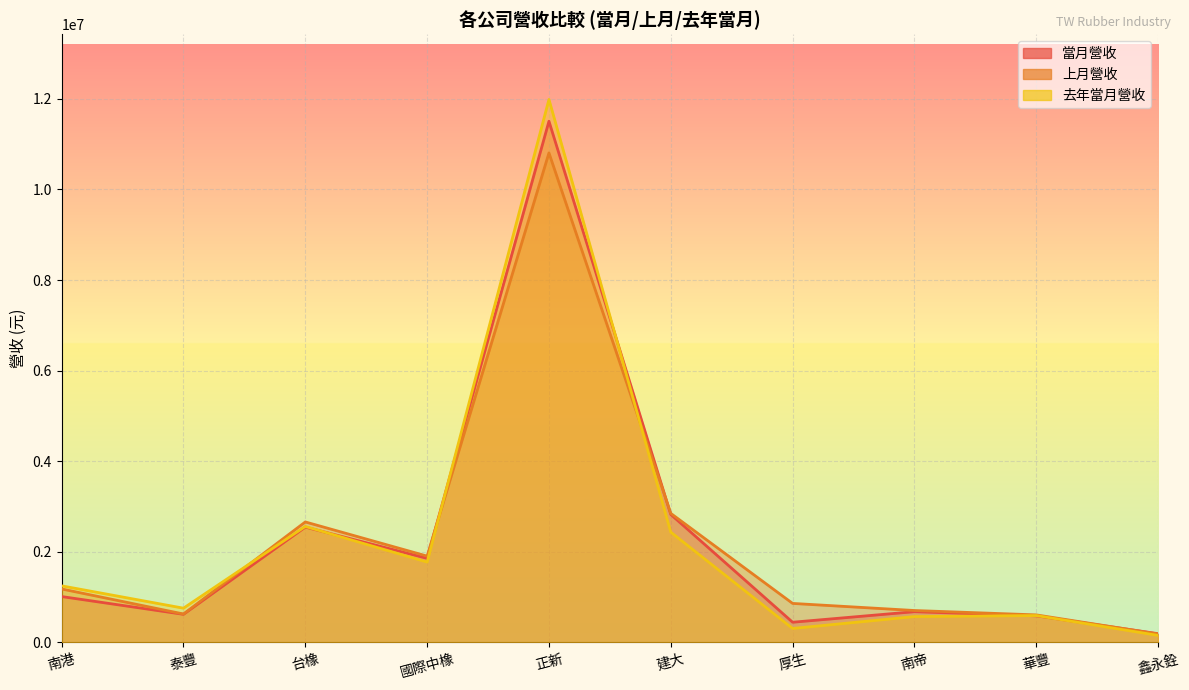

Is the value of 上月營收 at 台橡 greater than the value of 去年當月營收 at 泰豐?

Yes